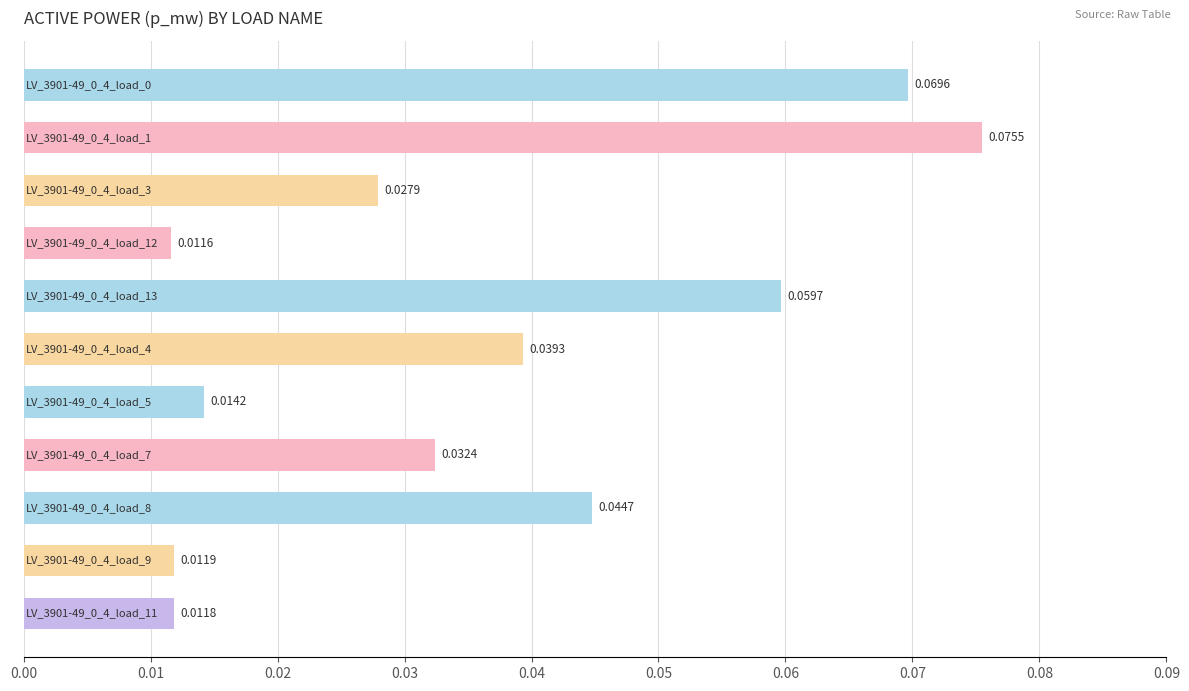

What is the sum of all values?

0.4